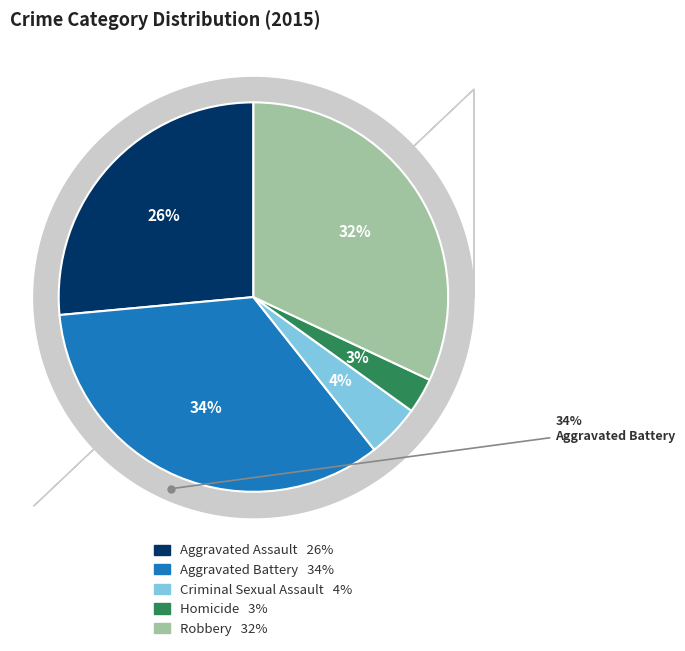

What percentage do Robbery and Aggravated Assault together represent?

58.5%